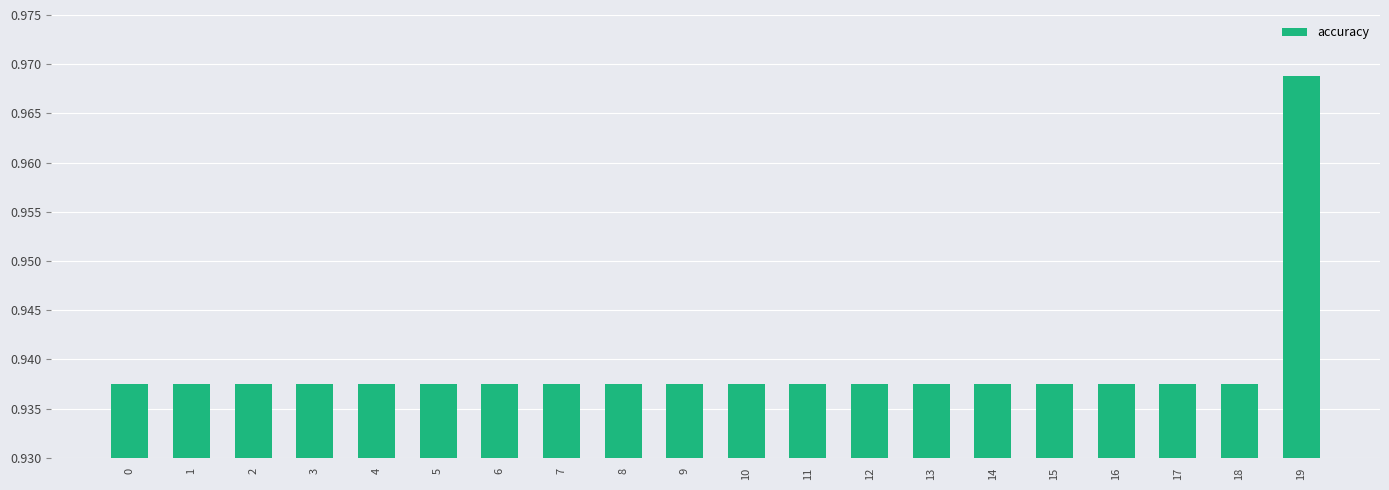

The chart shows a value of 0.4 at 17. True or false?

False